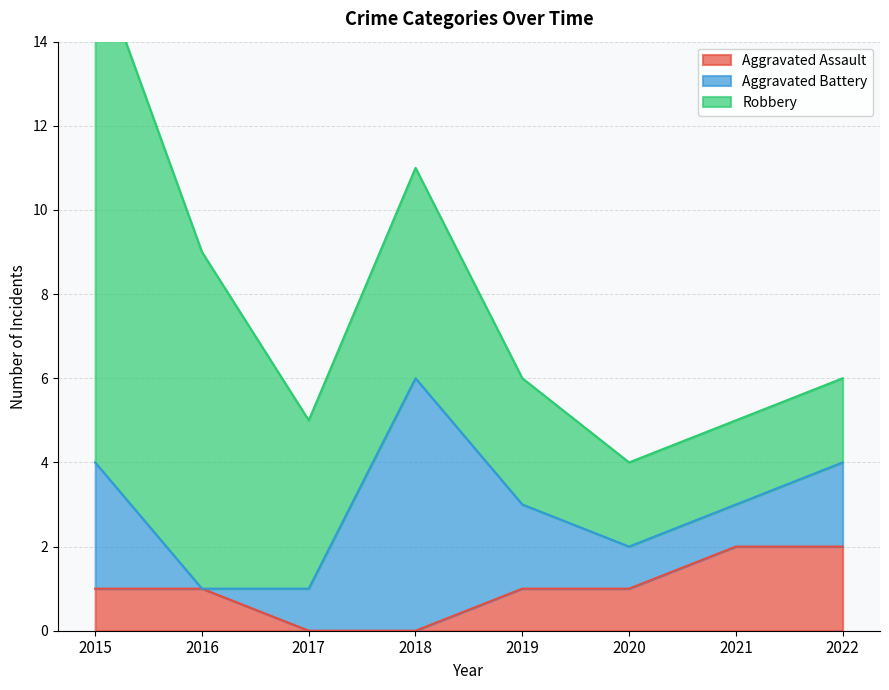

Which series has the largest range (max minus min)?

Robbery